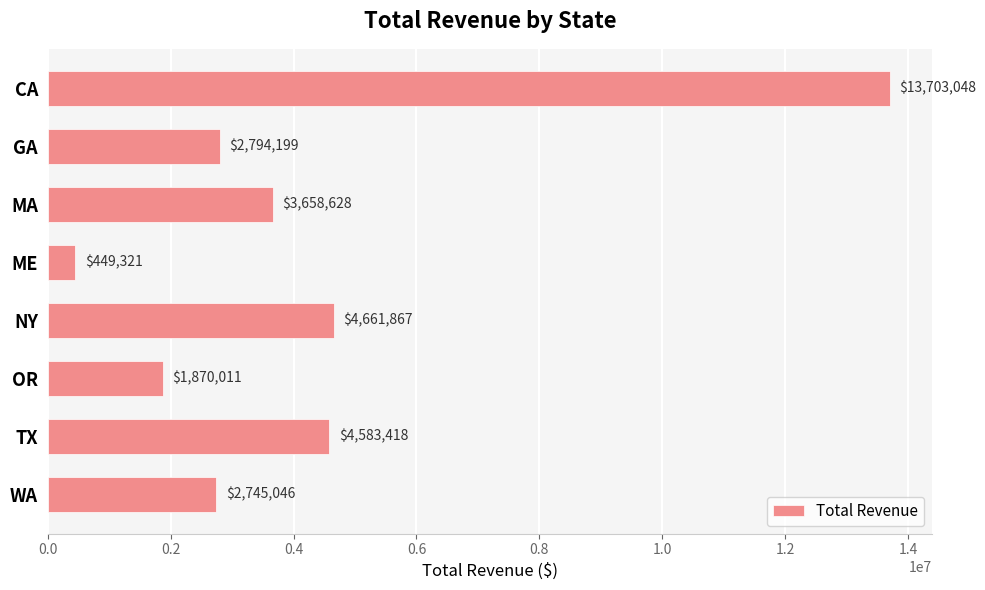

Is it true that the value at ME is 449321.4?

True